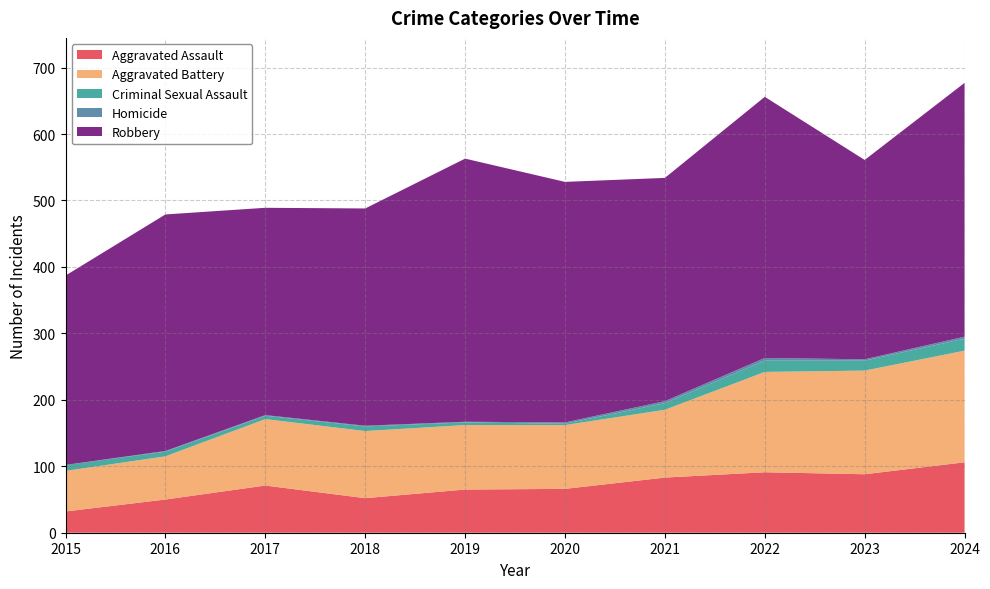

Reading right to left, list all the values displayed in this chart.

Aggravated Assault: 2024=106	2023=88	2022=91	2021=83	2020=66	2019=65	2018=52	2017=71	2016=50	2015=32
Aggravated Battery: 2024=168	2023=156	2022=151	2021=102	2020=96	2019=97	2018=101	2017=100	2016=65	2015=61
Criminal Sexual Assault: 2024=18	2023=15	2022=17	2021=10	2020=2	2019=4	2018=7	2017=5	2016=7	2015=9
Homicide: 2024=3	2023=2	2022=4	2021=3	2020=2	2019=1	2018=1	2017=1	2016=1	2015=0
Robbery: 2024=382	2023=300	2022=393	2021=336	2020=362	2019=396	2018=327	2017=312	2016=356	2015=285